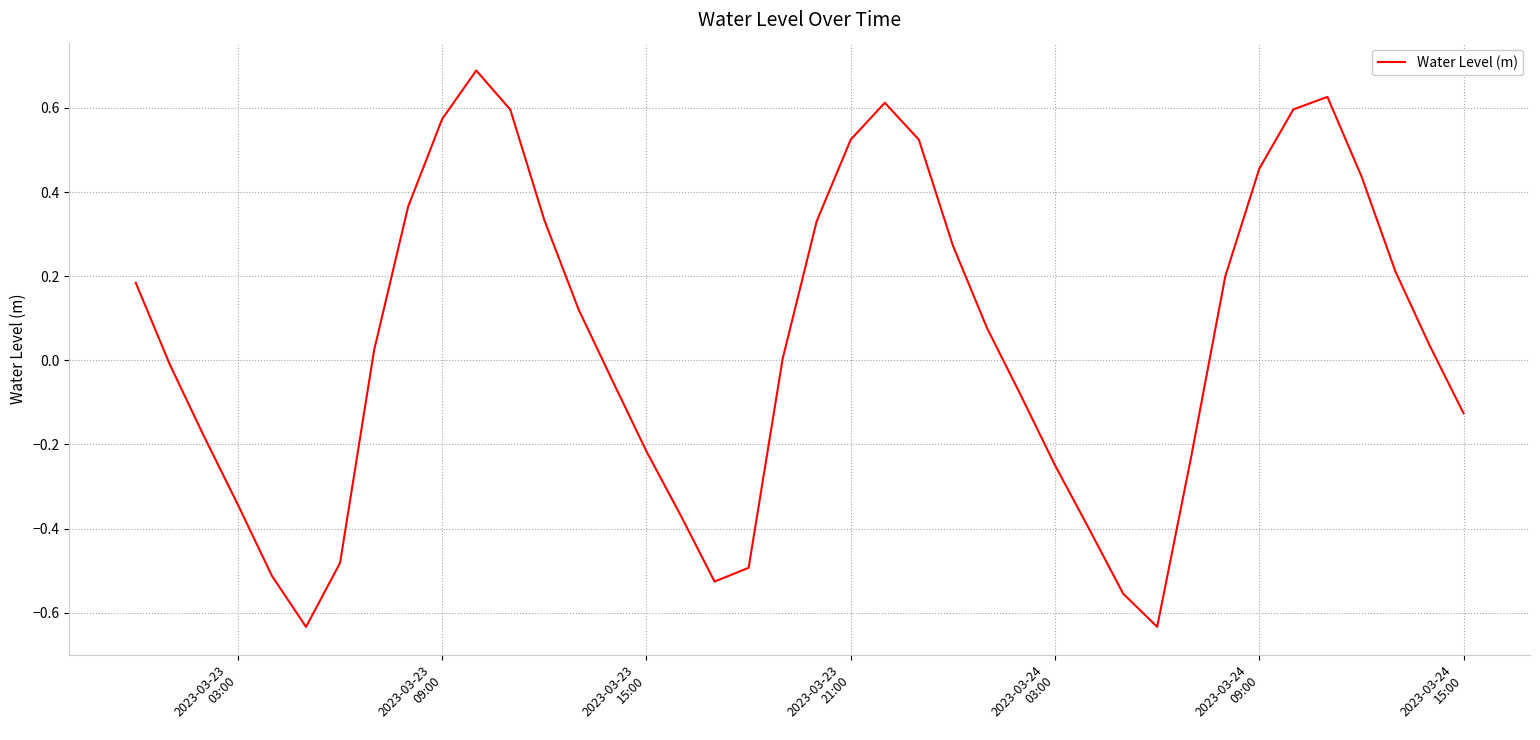

What is the difference between the maximum and minimum values?

1.3